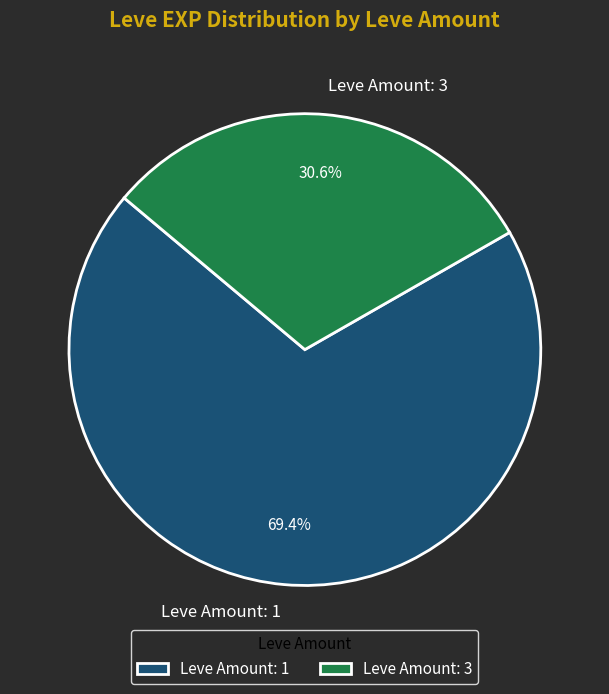

To the nearest percent, what is the average slice percentage?

50%